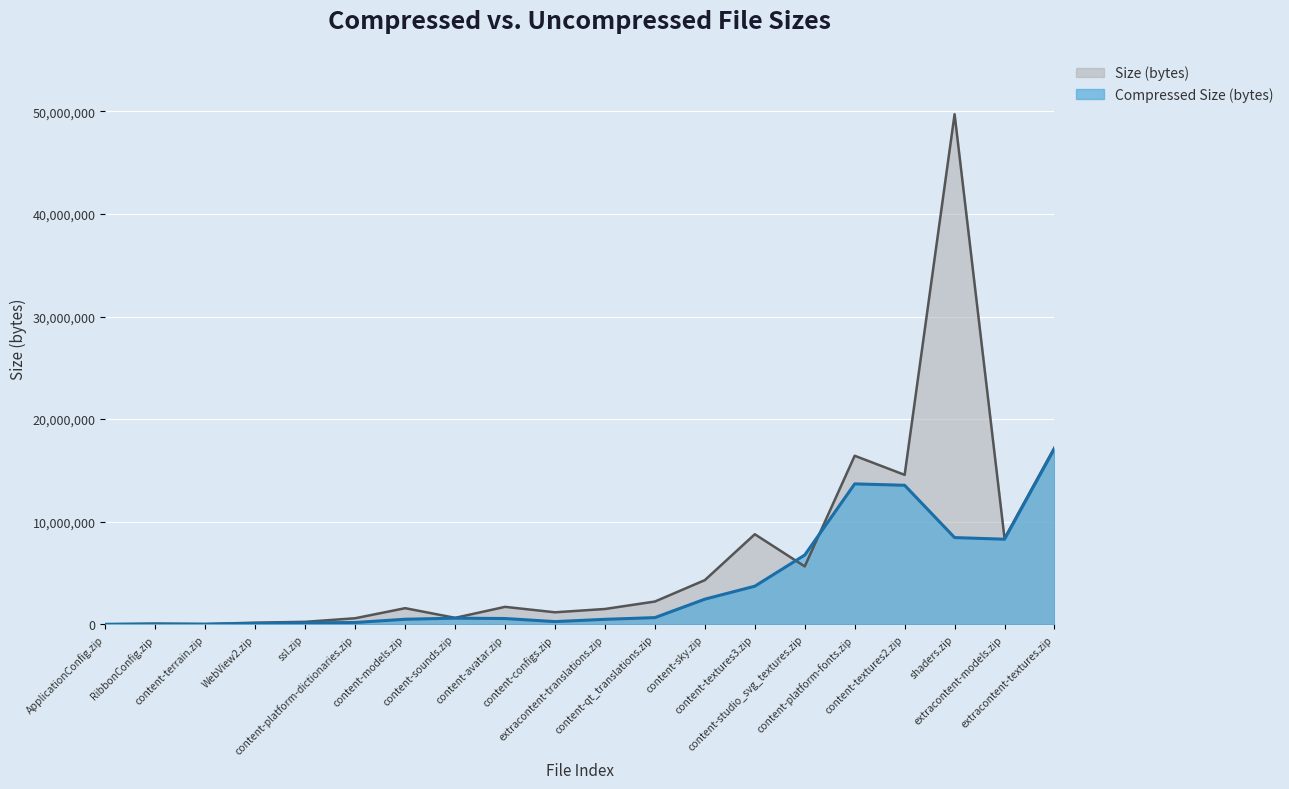

True or false: Compressed Size (bytes) line and Size (bytes) line intersect in this chart.

True